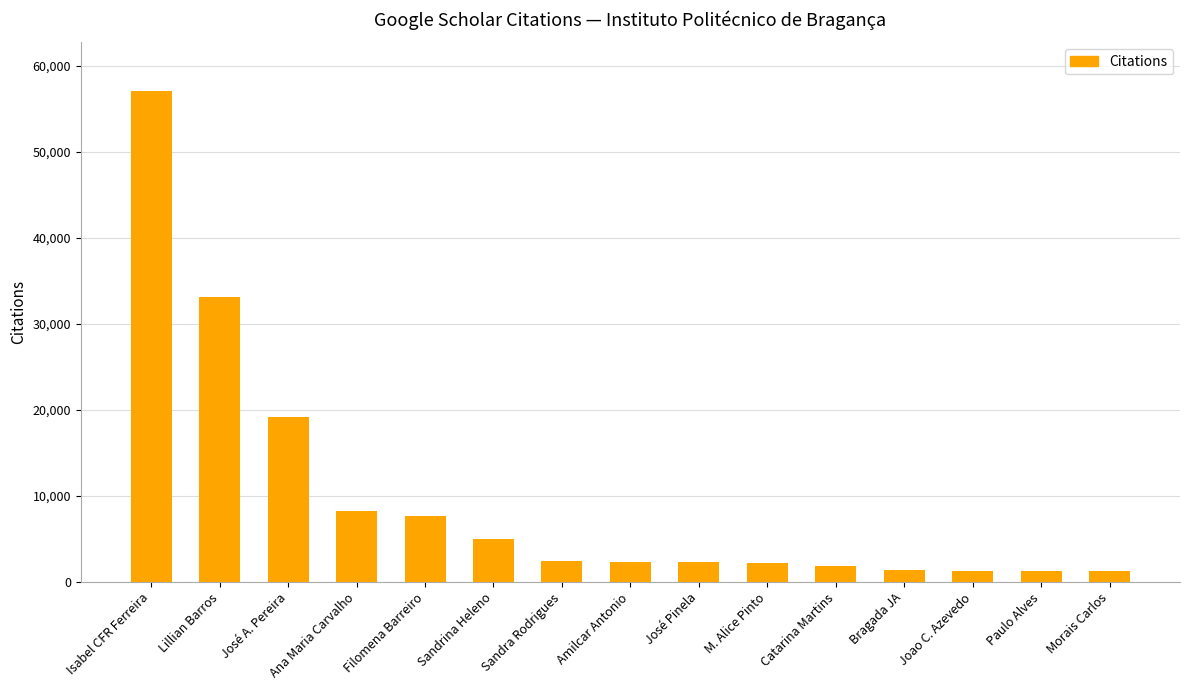

What is the label of the 6th bar from the right?

M. Alice Pinto